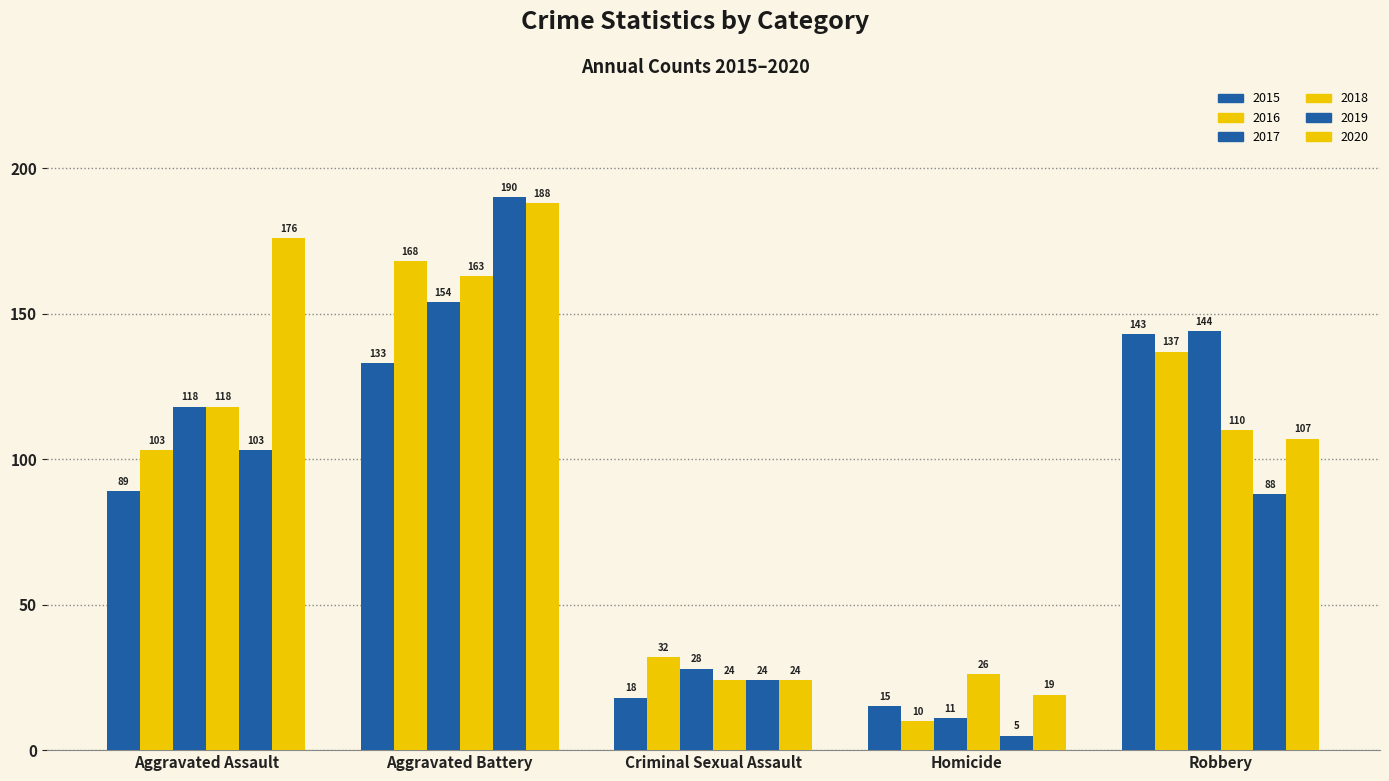

How many bars are there in total?

30